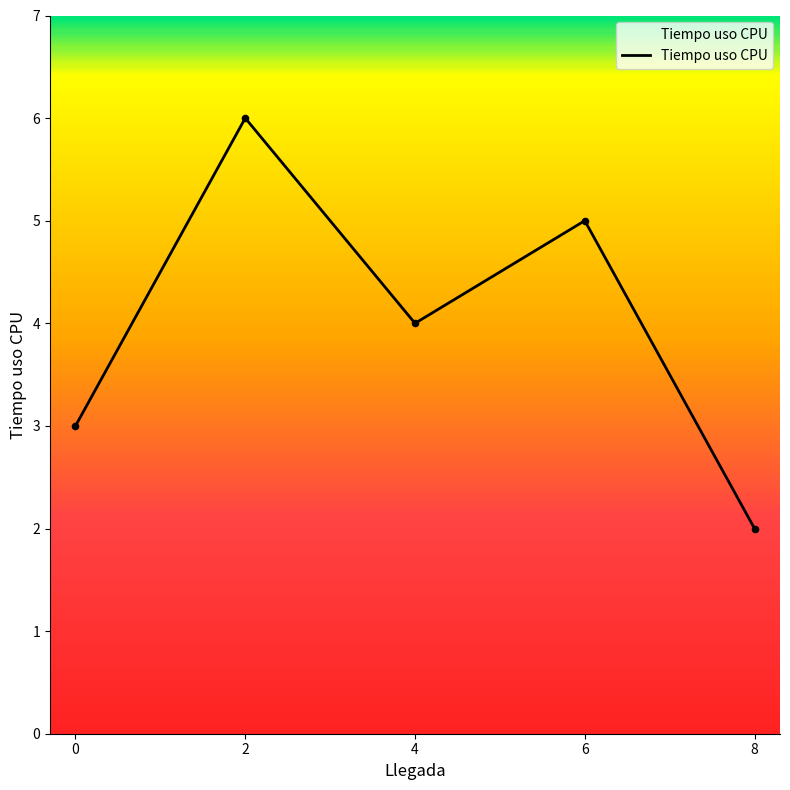

What is the change in value from 6 to 8?

-3